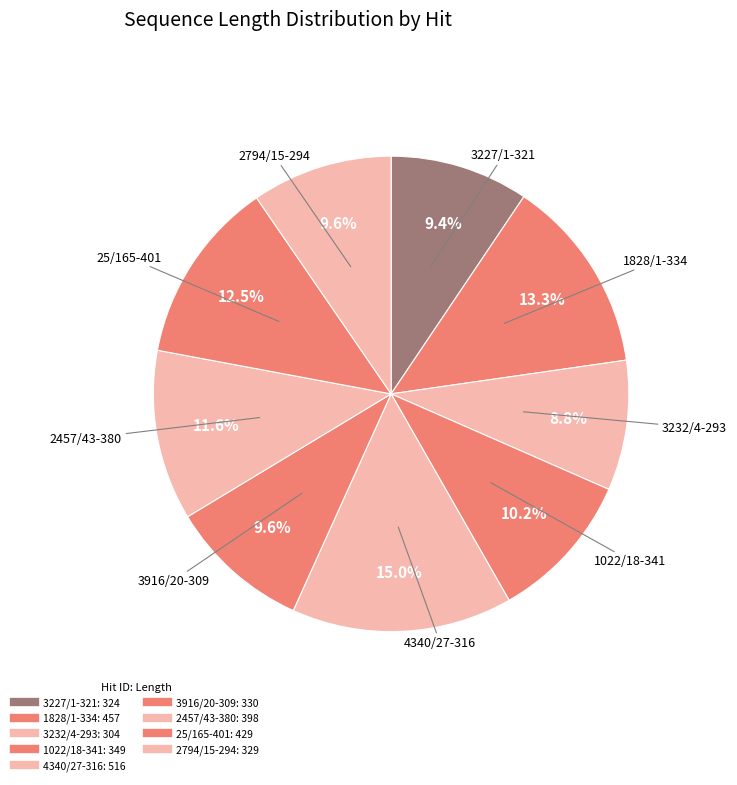

How many segments does this pie chart have?

9